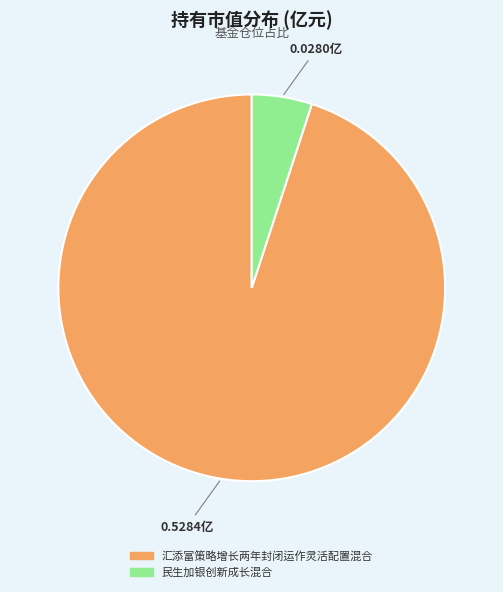

Rank the categories by value from lowest to highest.

民生加银创新成长混合, 汇添富策略增长两年封闭运作灵活配置混合